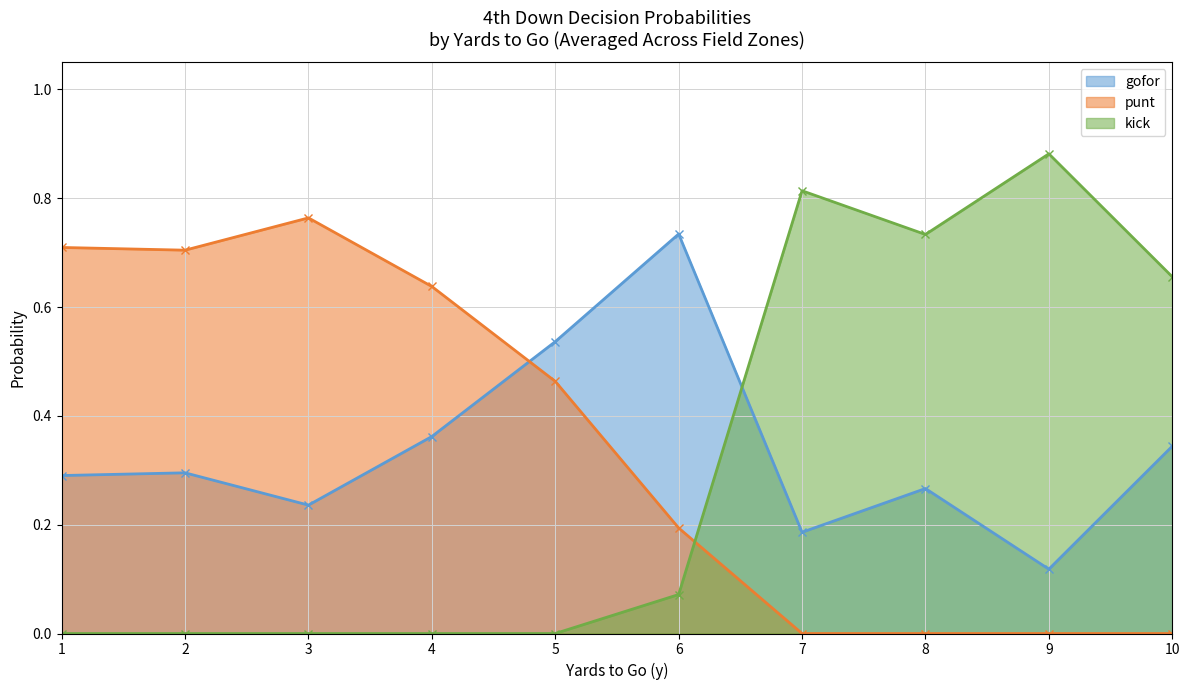

Which series changed the most between 3 and 10?

punt